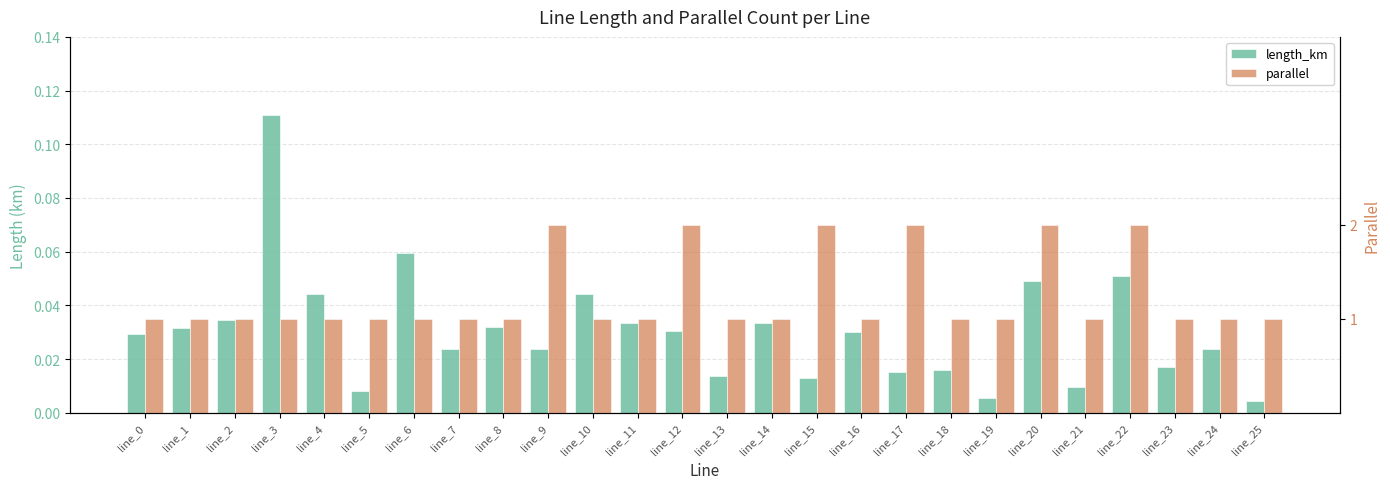

What is the spread (max minus min) of values at line_2?

1.0